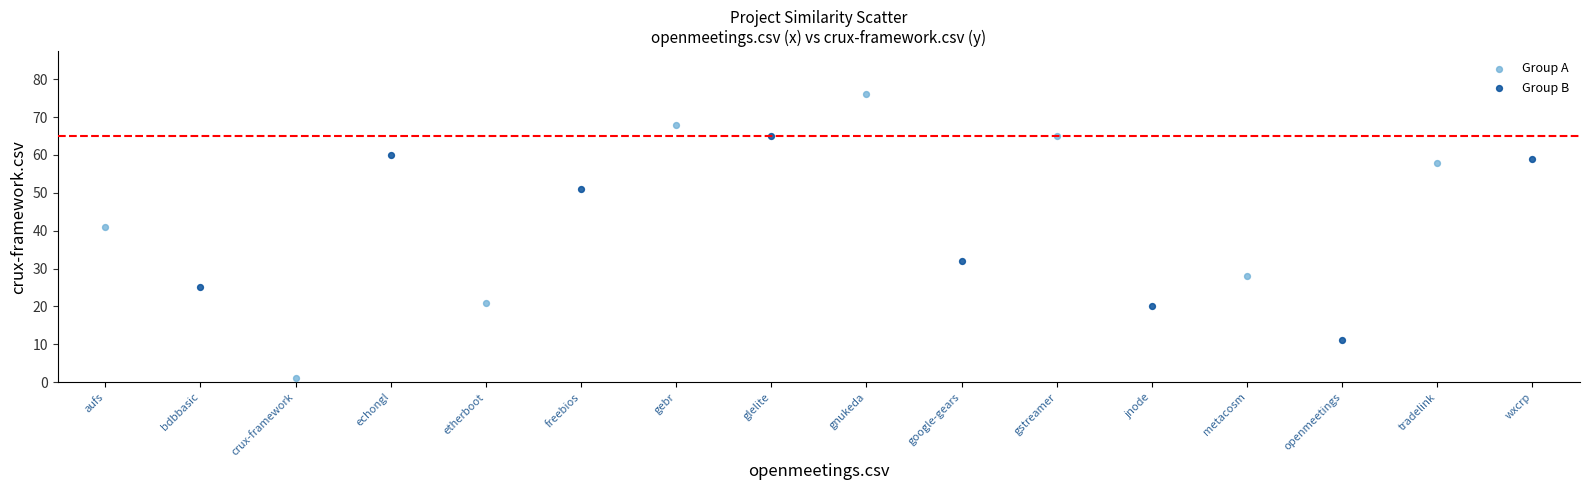

Which series reaches the maximum Y coordinate?

Group A